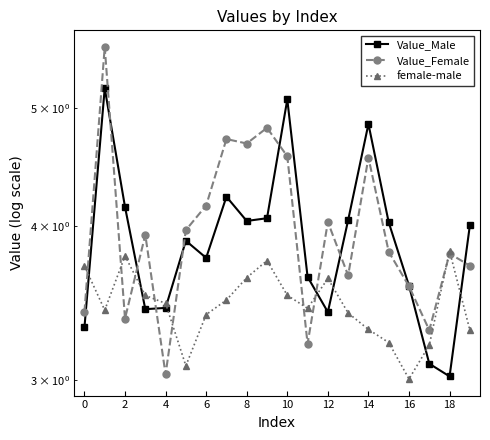

What is the label of the 10th point from the right?

10